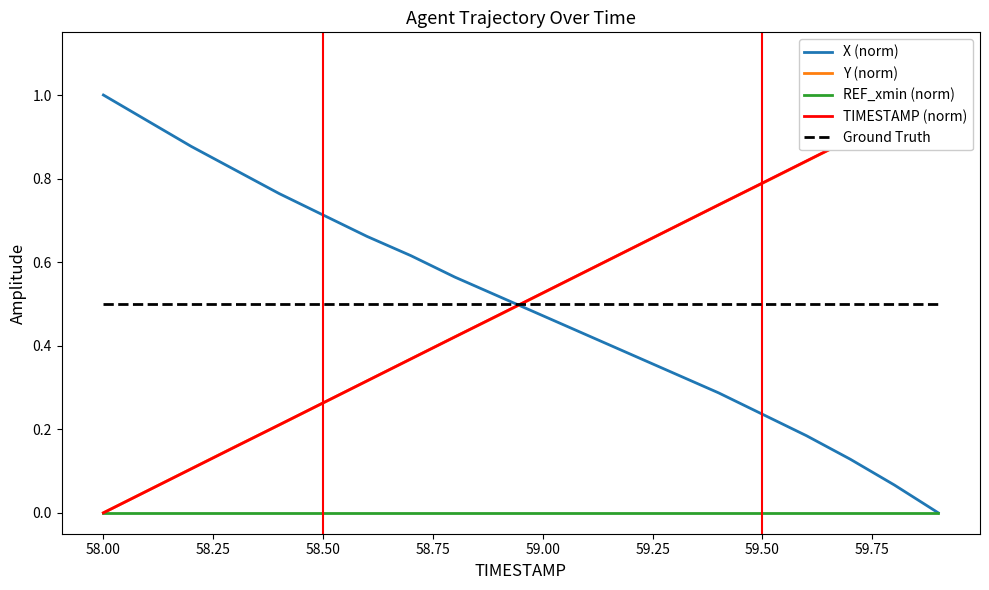

True or false: Ground Truth and REF_xmin (norm) cross at least once.

False